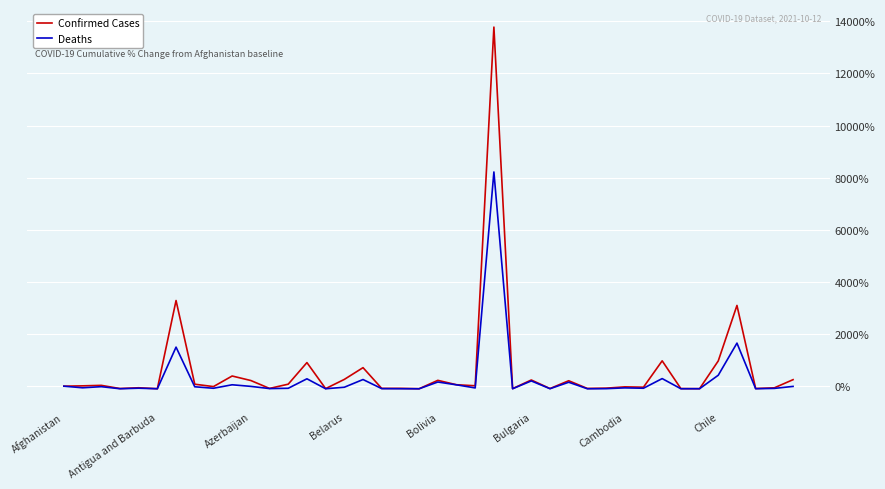

List the series in order of their overall mean, lowest first.

Deaths, Confirmed Cases